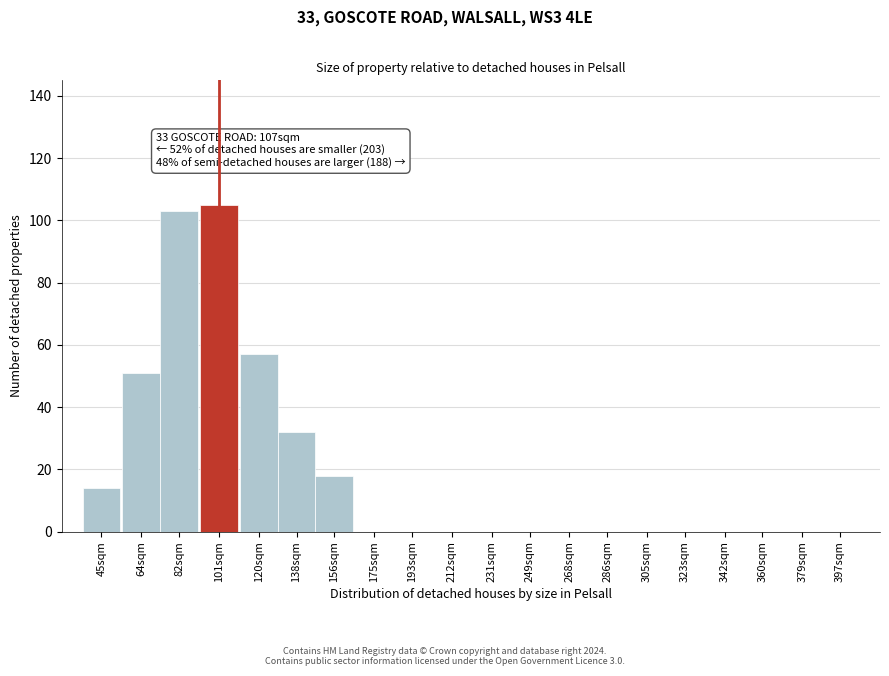

Reading left to right, transcribe all the data shown in this chart.

45sqm=14	64sqm=51	82sqm=103	101sqm=105	120sqm=57	138sqm=32	156sqm=18	175sqm=0	193sqm=0	212sqm=0	231sqm=0	249sqm=0	268sqm=0	286sqm=0	305sqm=0	323sqm=0	342sqm=0	360sqm=0	379sqm=0	397sqm=0